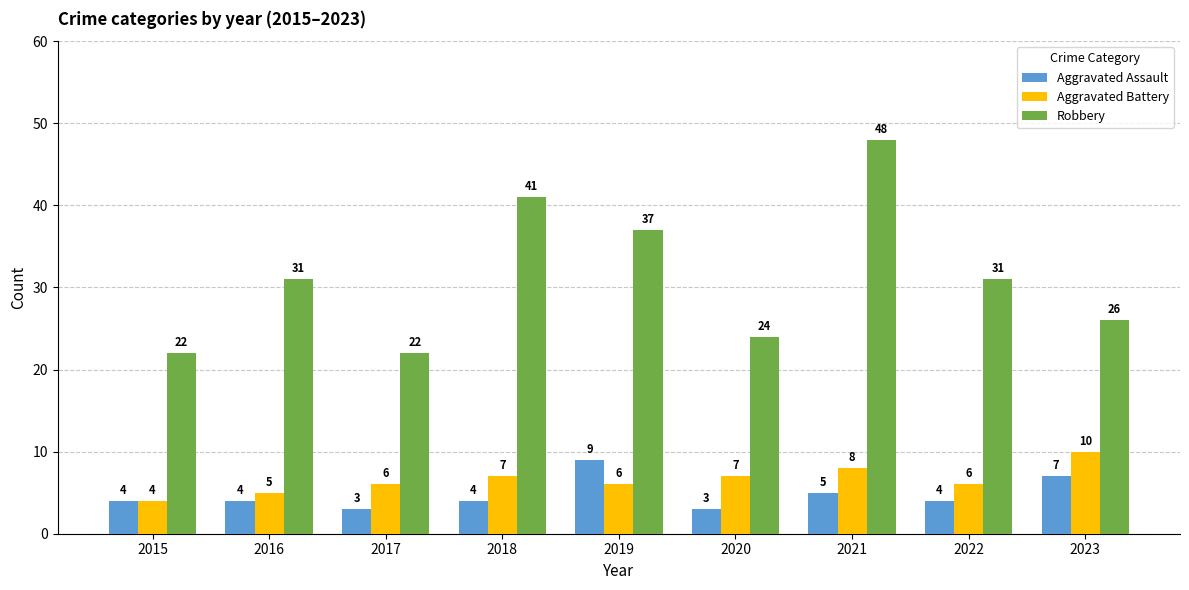

What is the total value across all series at 2022?

41